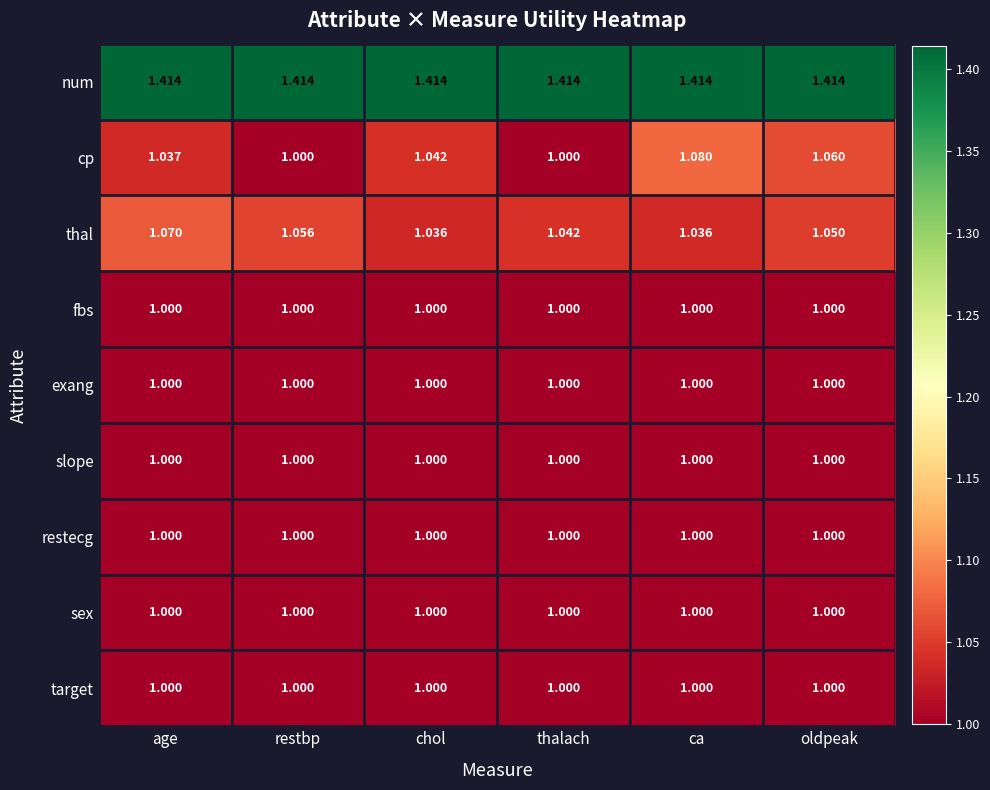

Which series has the largest range (max minus min)?

cp